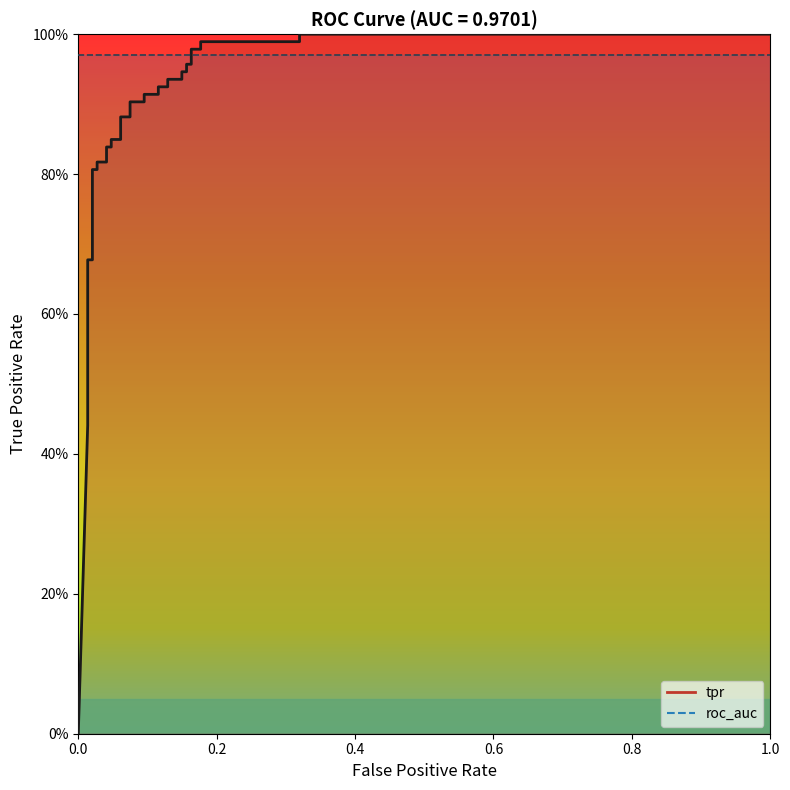

What is the difference between the maximum and second lowest values?

0.6